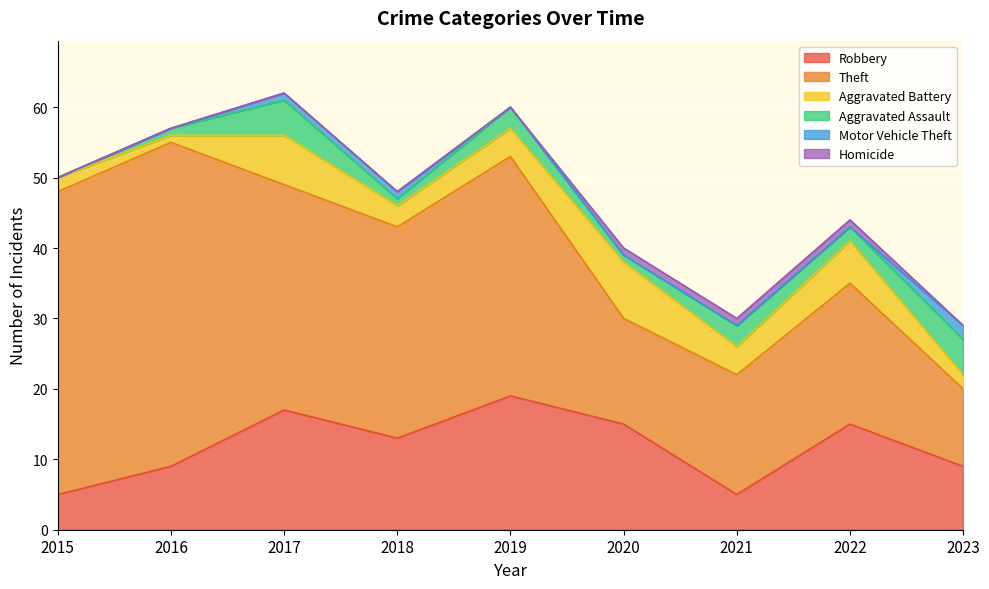

What is the difference between the highest and lowest values at 2023?

11